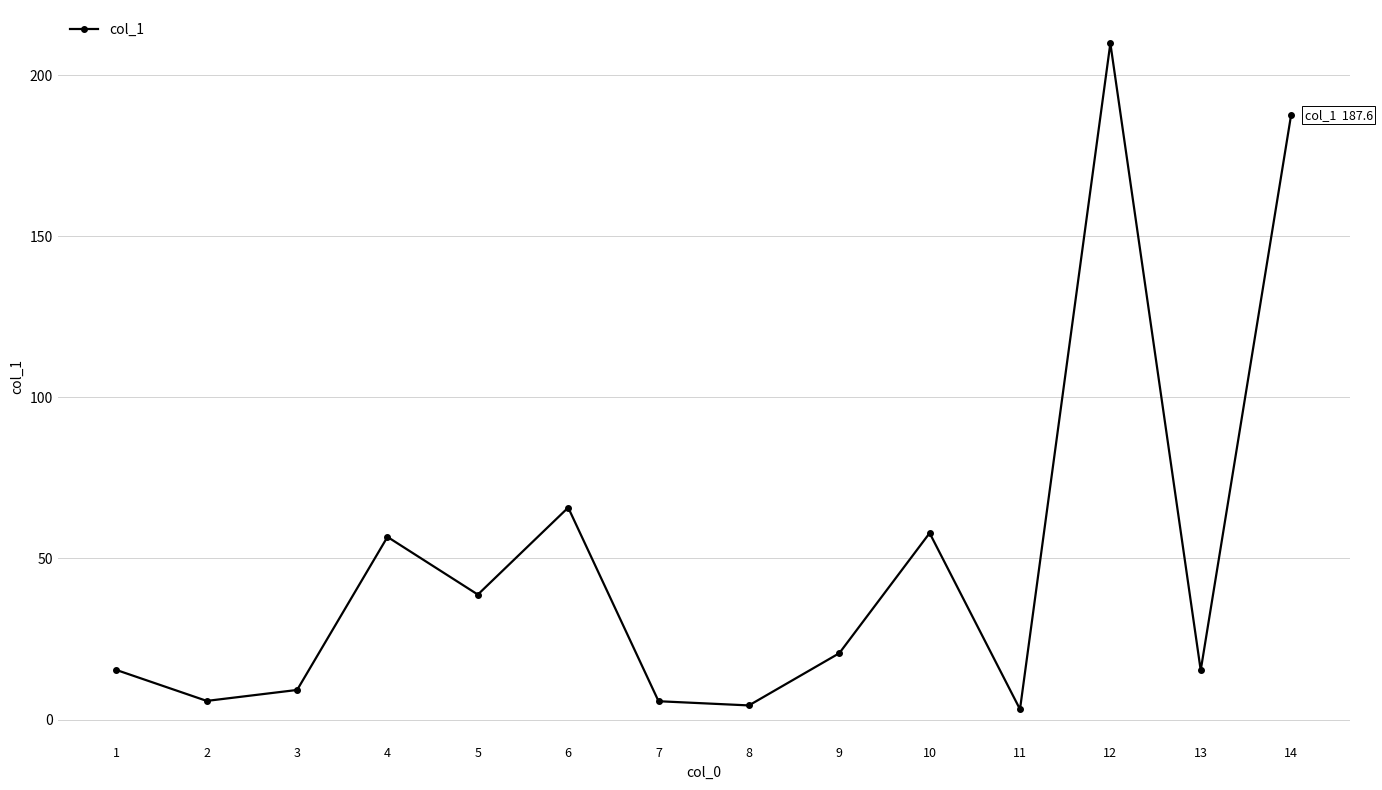

What is the value of the 2nd point from the left?

5.8